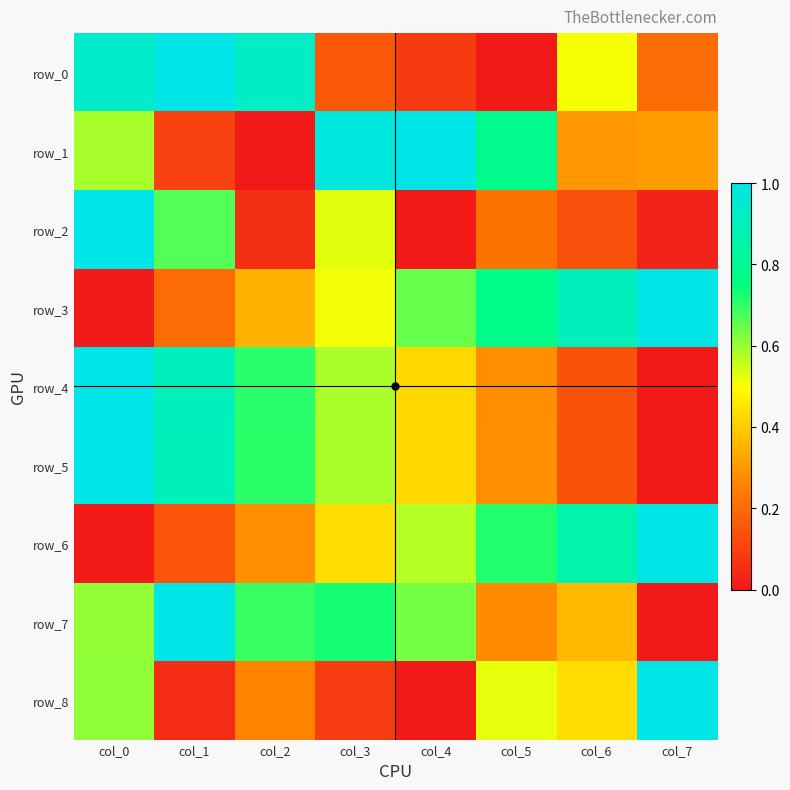

Reading left to right, extract all data points from this chart.

row_0: col_0=0.9	col_1=1.0	col_2=0.9	col_3=0.2	col_4=0.1	col_5=0.0	col_6=0.5	col_7=0.2
row_1: col_0=0.6	col_1=0.1	col_2=0.0	col_3=1.0	col_4=1.0	col_5=0.8	col_6=0.3	col_7=0.3
row_2: col_0=1.0	col_1=0.7	col_2=0.1	col_3=0.5	col_4=0.0	col_5=0.2	col_6=0.1	col_7=0.0
row_3: col_0=0.0	col_1=0.2	col_2=0.4	col_3=0.5	col_4=0.6	col_5=0.8	col_6=0.9	col_7=1.0
row_4: col_0=1.0	col_1=0.9	col_2=0.7	col_3=0.6	col_4=0.4	col_5=0.3	col_6=0.1	col_7=0.0
row_5: col_0=1.0	col_1=0.9	col_2=0.7	col_3=0.6	col_4=0.4	col_5=0.3	col_6=0.1	col_7=0.0
row_6: col_0=0.0	col_1=0.1	col_2=0.3	col_3=0.4	col_4=0.6	col_5=0.7	col_6=0.9	col_7=1.0
row_7: col_0=0.6	col_1=1.0	col_2=0.7	col_3=0.7	col_4=0.6	col_5=0.3	col_6=0.4	col_7=0.0
row_8: col_0=0.6	col_1=0.0	col_2=0.3	col_3=0.1	col_4=0.0	col_5=0.5	col_6=0.4	col_7=1.0